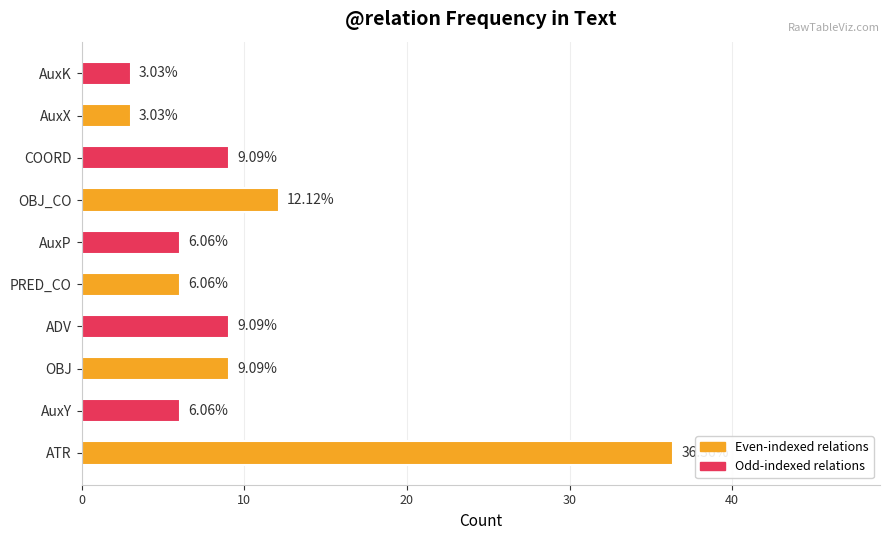

Which has a higher value, AuxP or AuxX?

AuxP